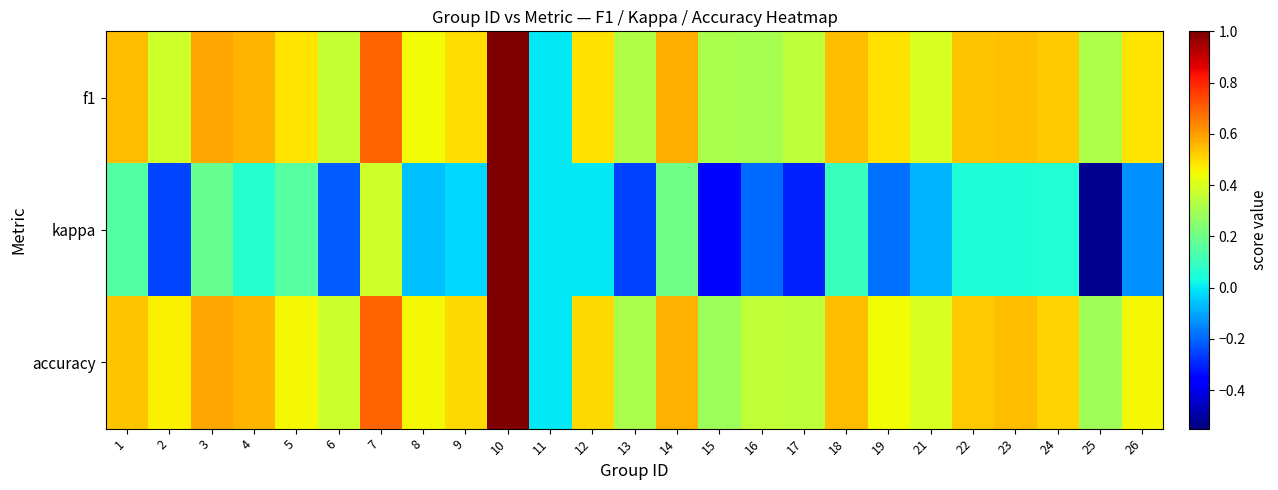

Reading right to left, transcribe all the data shown in this chart.

f1: 26=0.5	25=0.3	24=0.5	23=0.5	22=0.5	21=0.4	19=0.5	18=0.6	17=0.3	16=0.3	15=0.3	14=0.6	13=0.3	12=0.5	11=0.0	10=1.0	9=0.5	8=0.4	7=0.7	6=0.4	5=0.5	4=0.6	3=0.6	2=0.4	1=0.5
kappa: 26=-0.1	25=-0.5	24=0.1	23=0.1	22=0.1	21=-0.1	19=-0.2	18=0.1	17=-0.3	16=-0.2	15=-0.3	14=0.2	13=-0.3	12=0.0	11=0.0	10=1.0	9=-0.0	8=-0.1	7=0.4	6=-0.2	5=0.2	4=0.1	3=0.2	2=-0.2	1=0.2
accuracy: 26=0.5	25=0.3	24=0.5	23=0.5	22=0.5	21=0.4	19=0.4	18=0.6	17=0.3	16=0.4	15=0.3	14=0.6	13=0.3	12=0.5	11=0.0	10=1.0	9=0.5	8=0.5	7=0.7	6=0.4	5=0.5	4=0.6	3=0.6	2=0.5	1=0.5